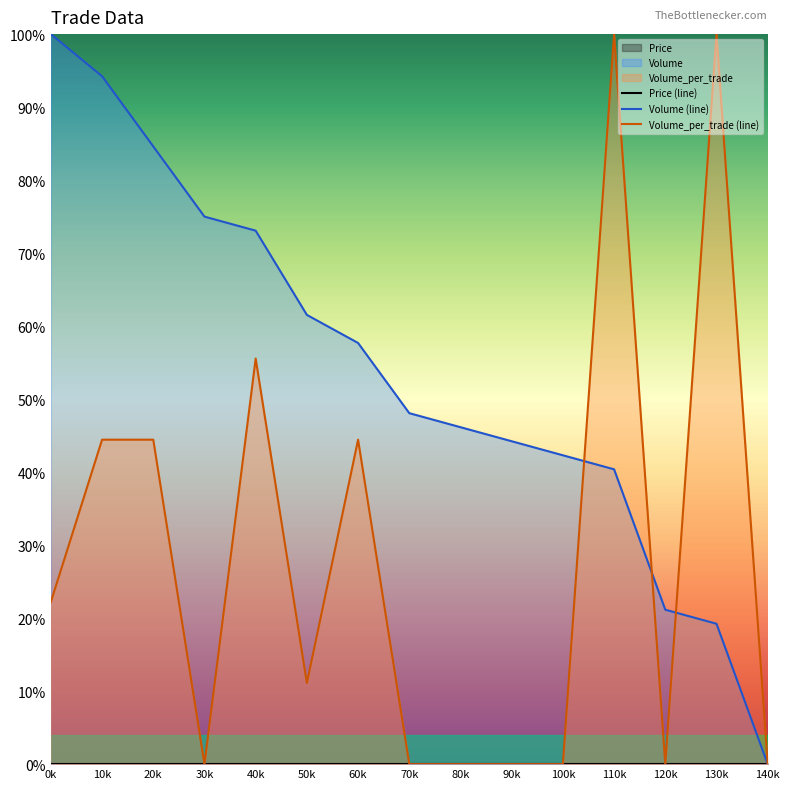

What is the spread (max minus min) of values at 110k?

100.0